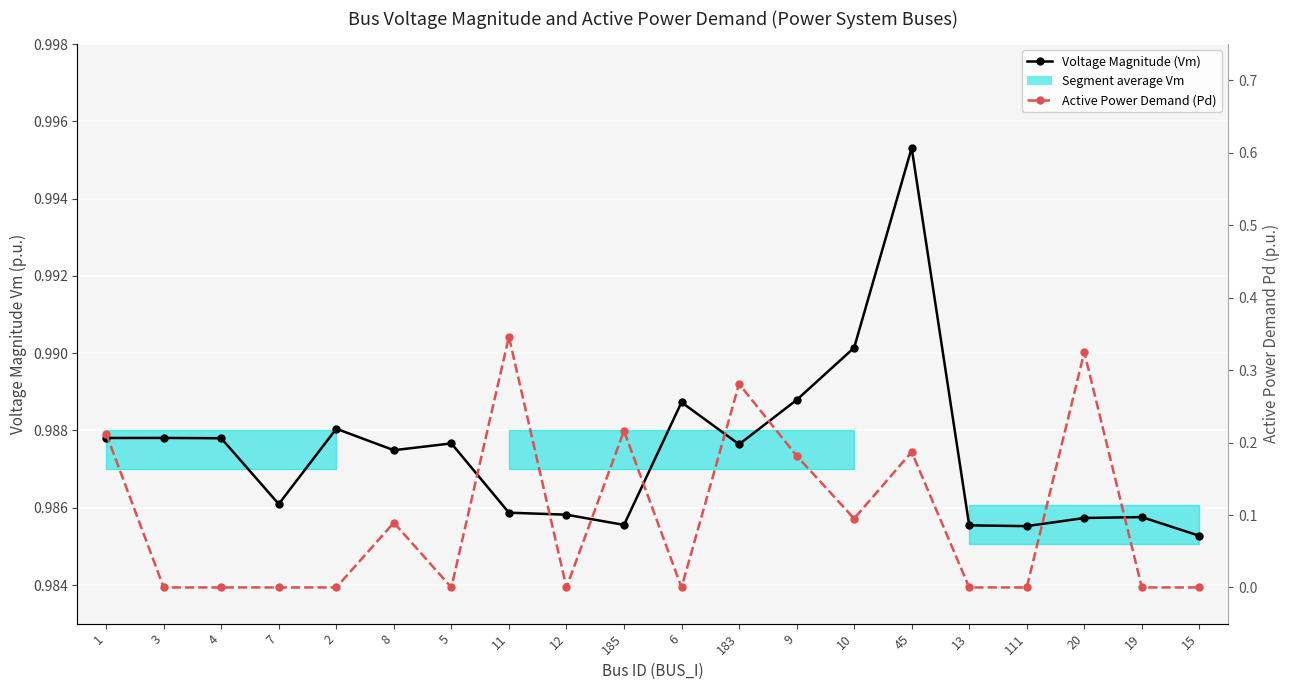

What is the total value across all series at 15?

1.0